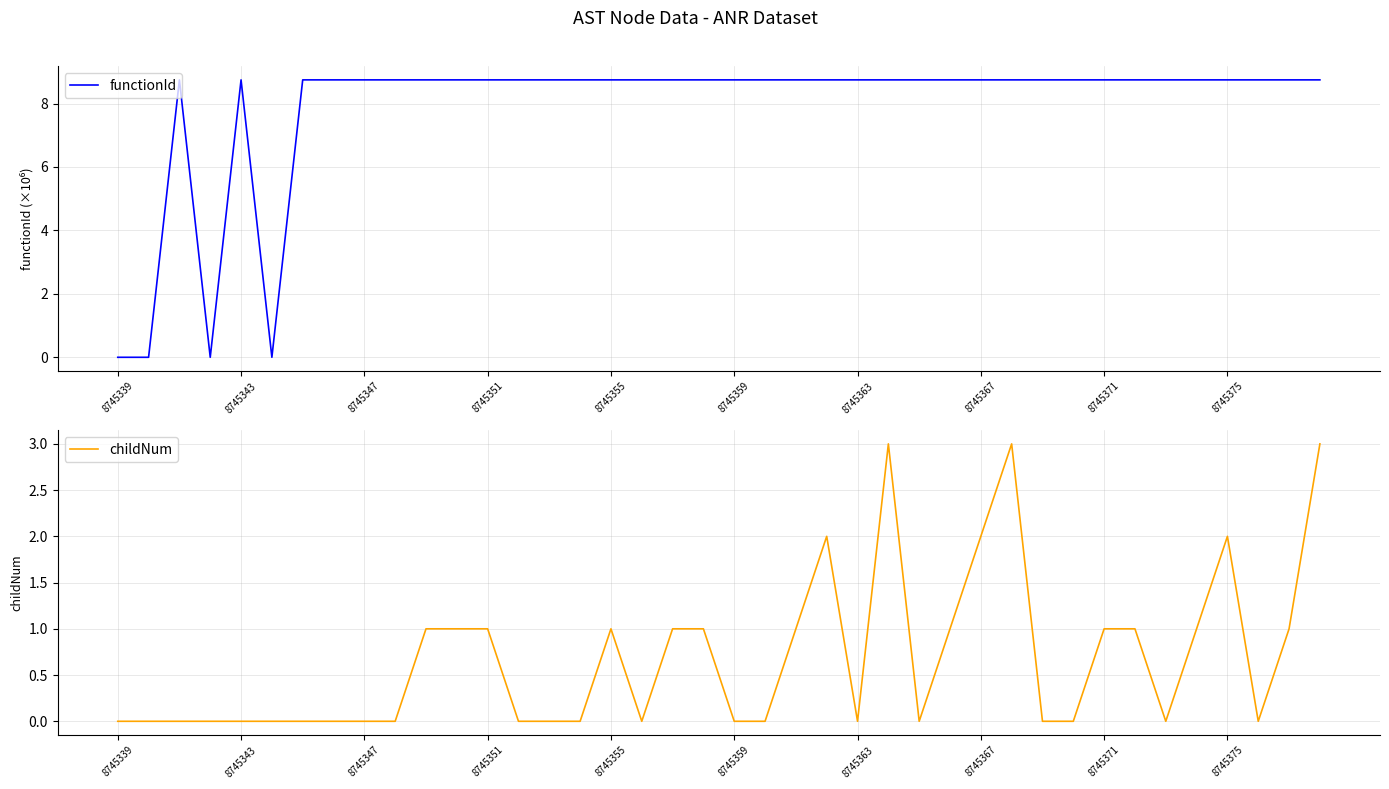

List the series in order of their overall mean, highest first.

functionId, childNum